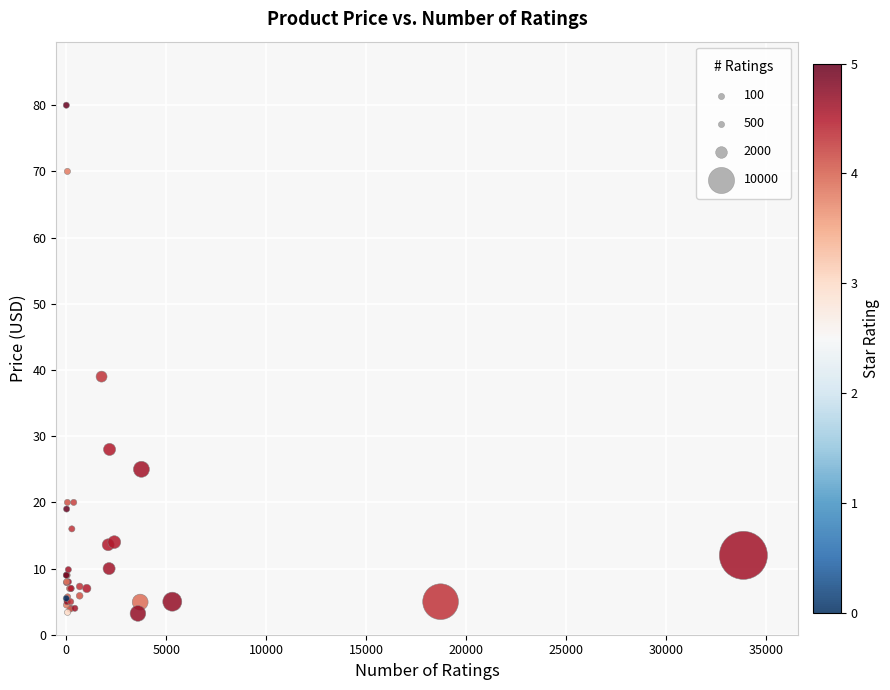

What Y value in the scatter plot is closest to 41?

39.0